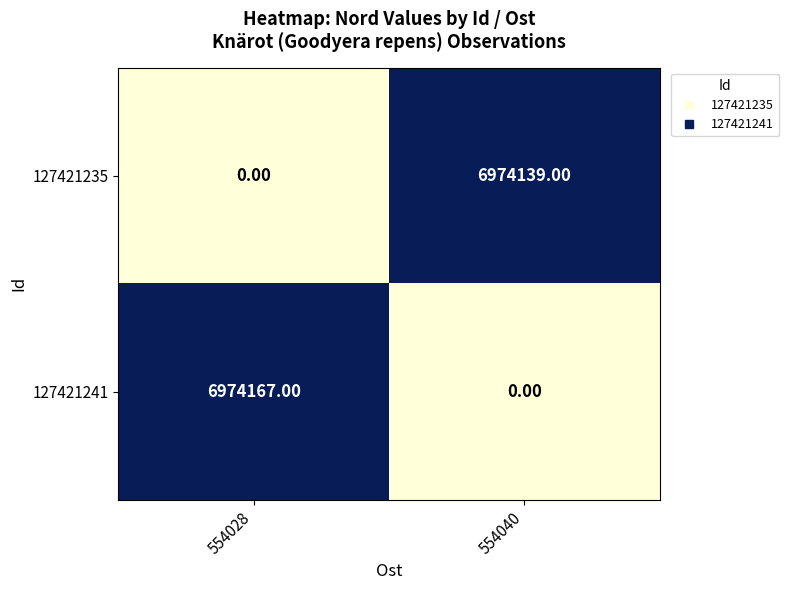

What is the spread (max minus min) of values at 554040?

6974139